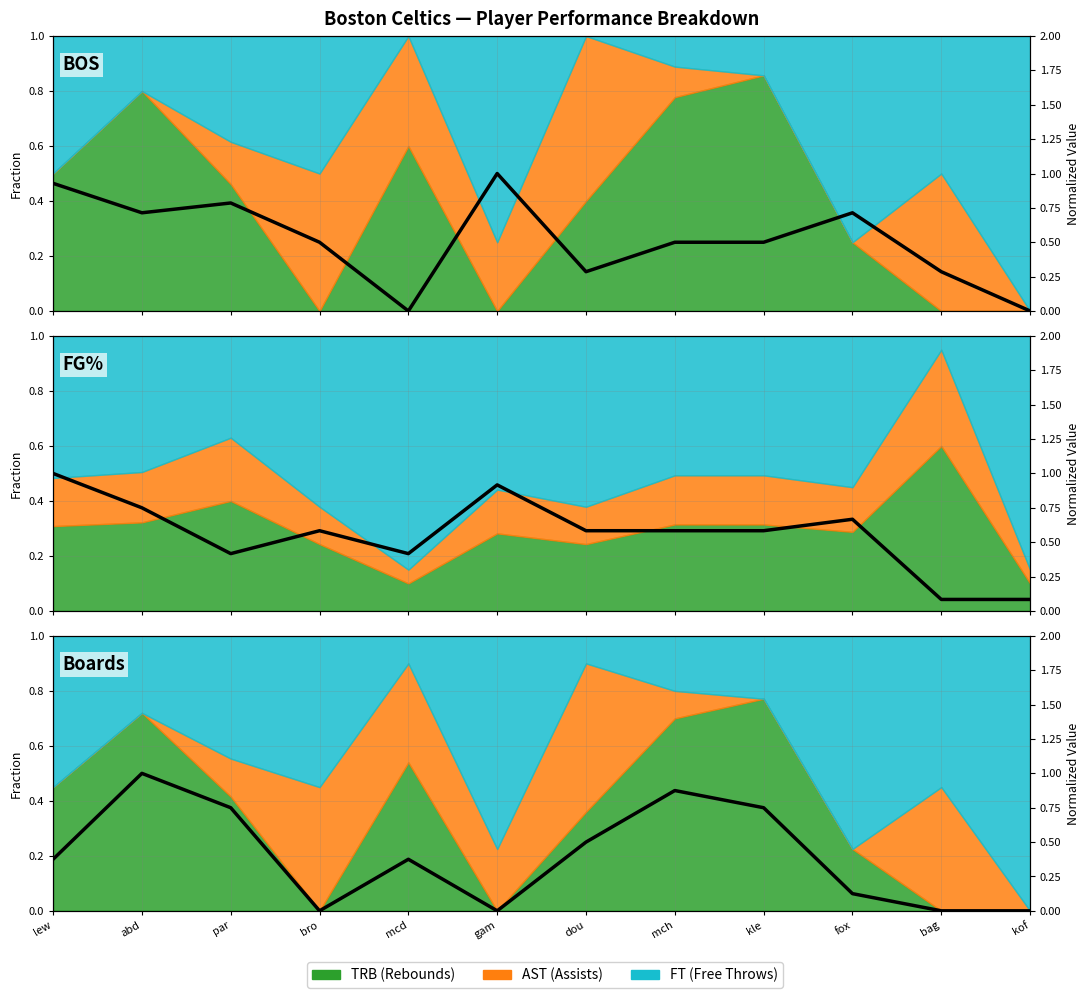

What is the average value?

0.4